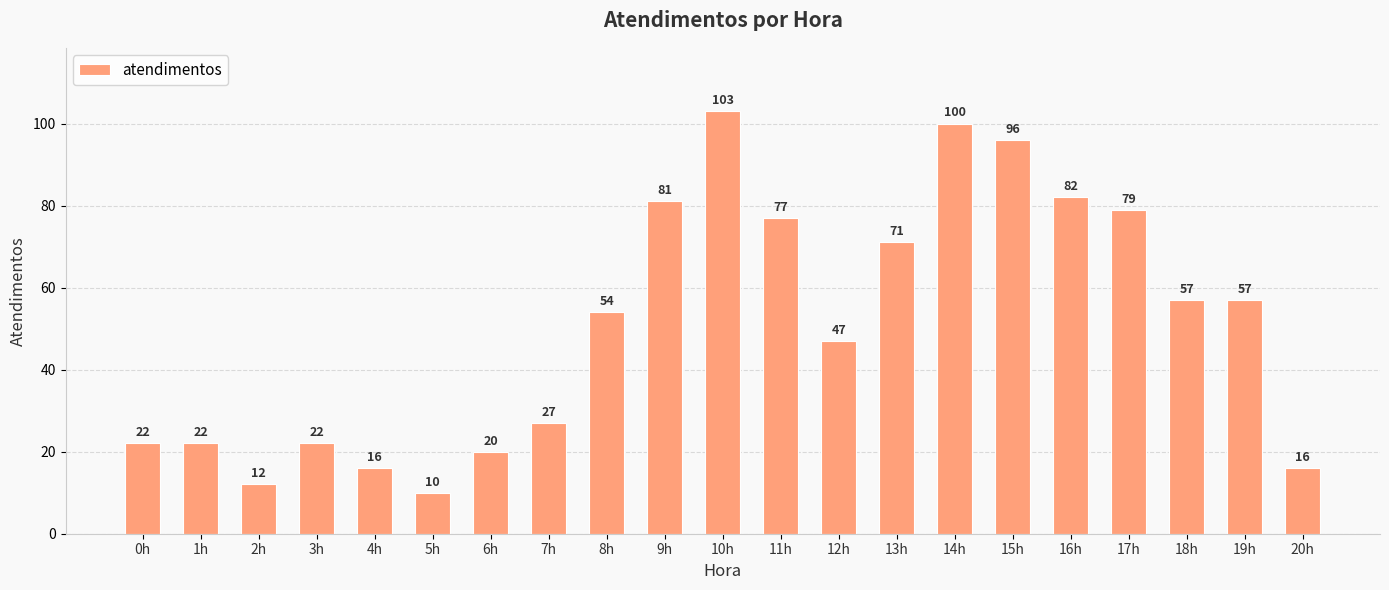

What position from the right is 16h?

5